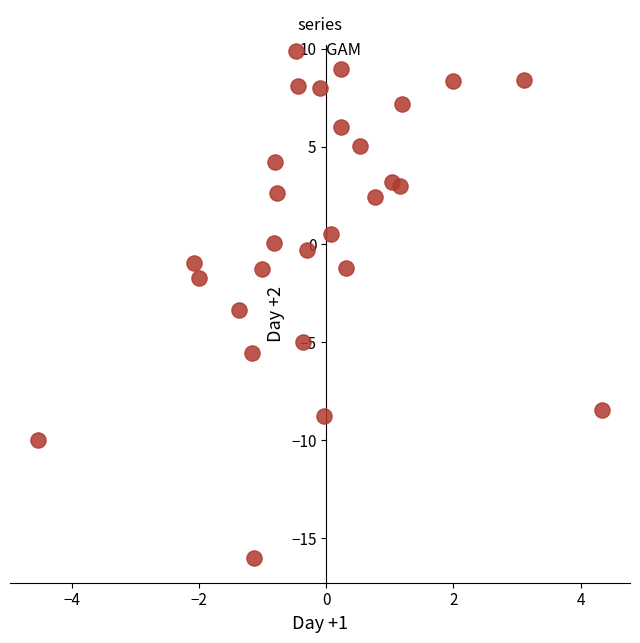

What Y value in the scatter plot is closest to -3?

-3.4